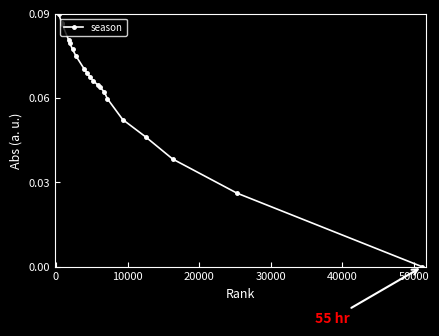

What is the sum of all values?

1.3